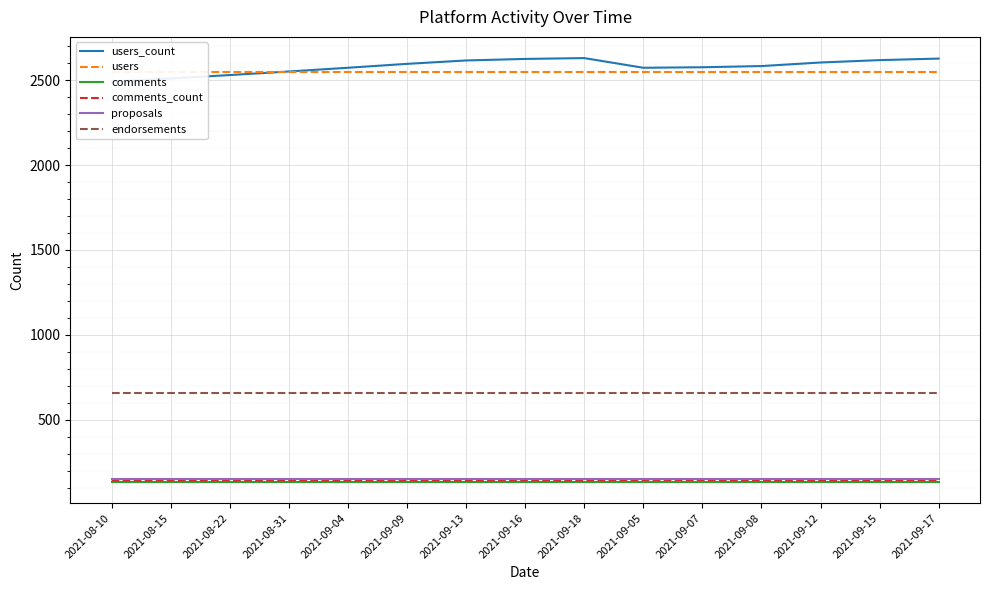

Which series has the largest total across all categories?

users_count